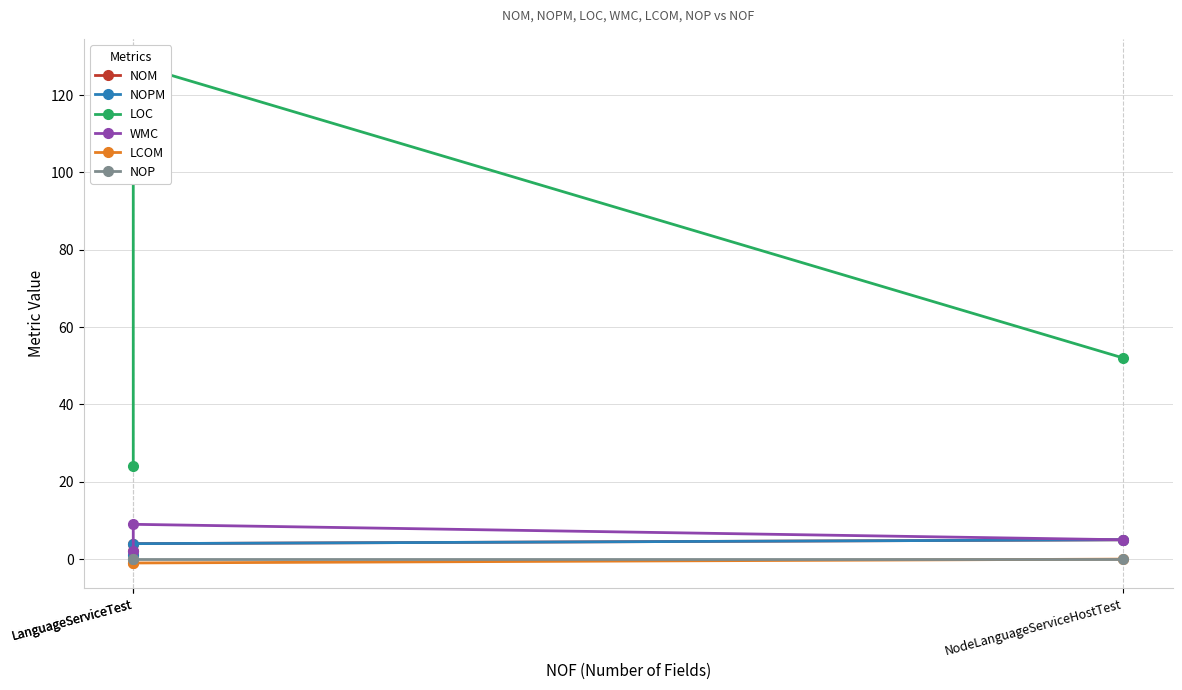

What is the sum of the LOC values at NodeLanguageServiceHostTest and LanguageServiceTest?

76